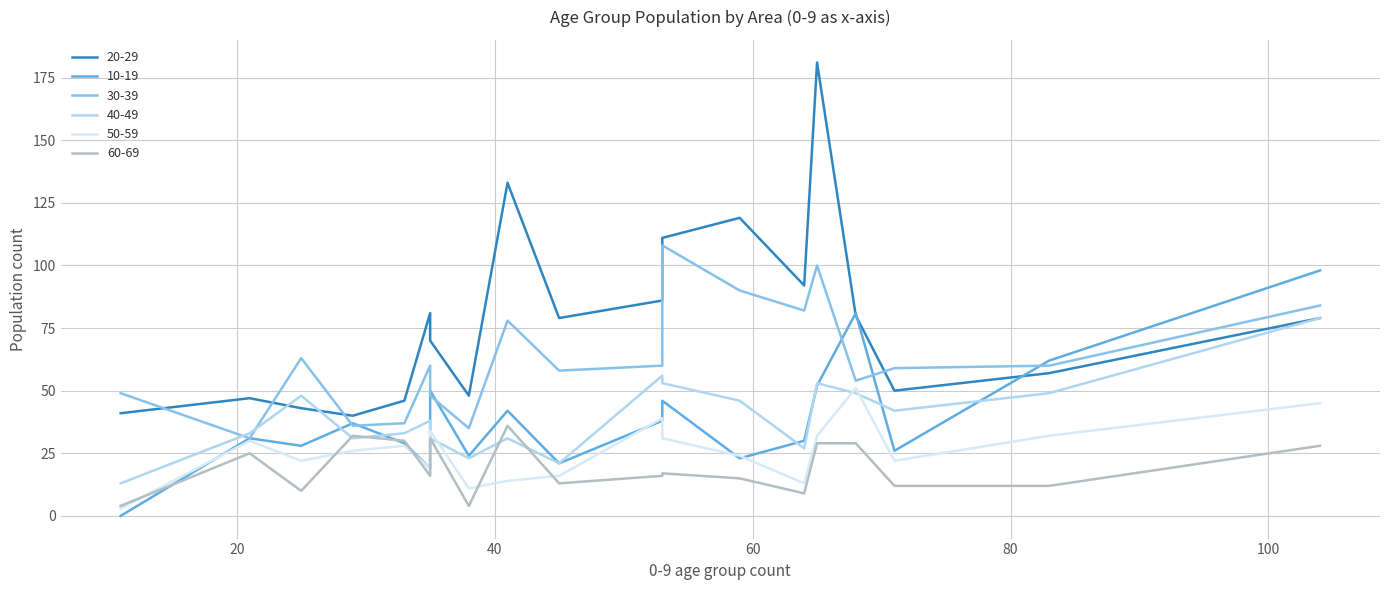

How many categories are shown in the chart?

19